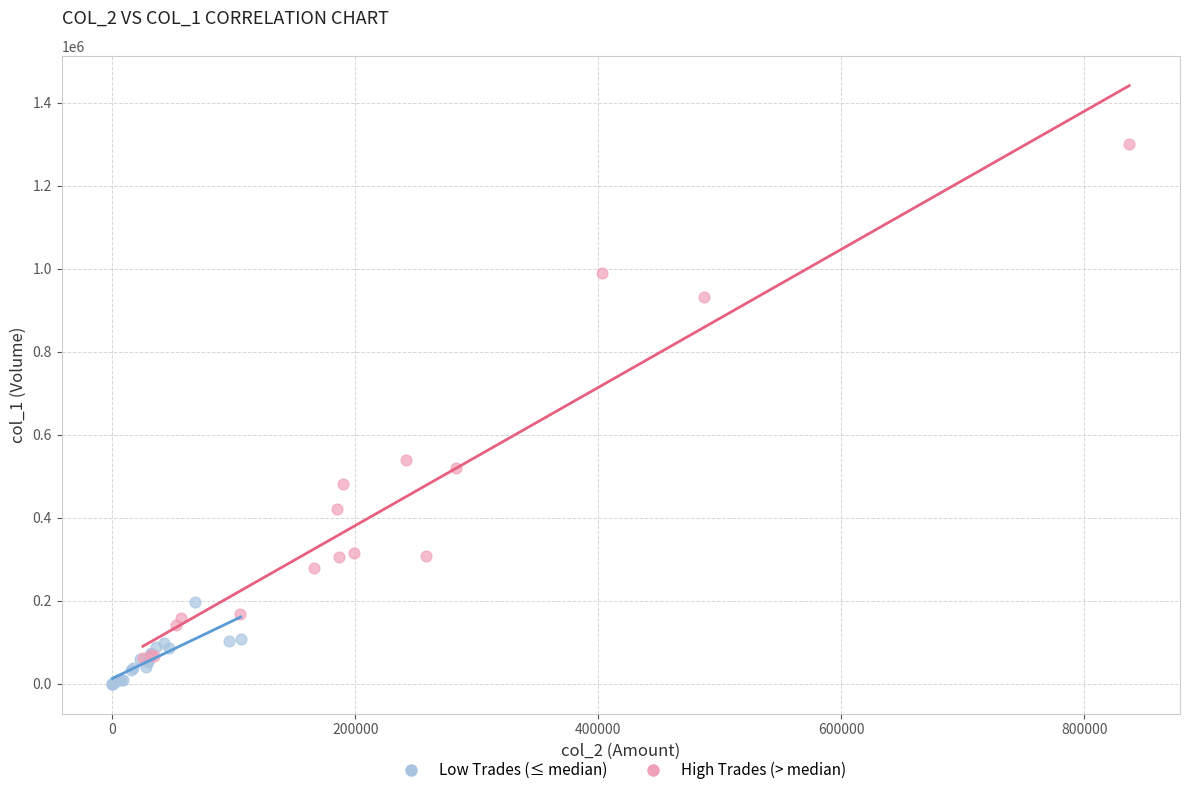

Which series has the widest spread of Y values?

High Trades (> median)